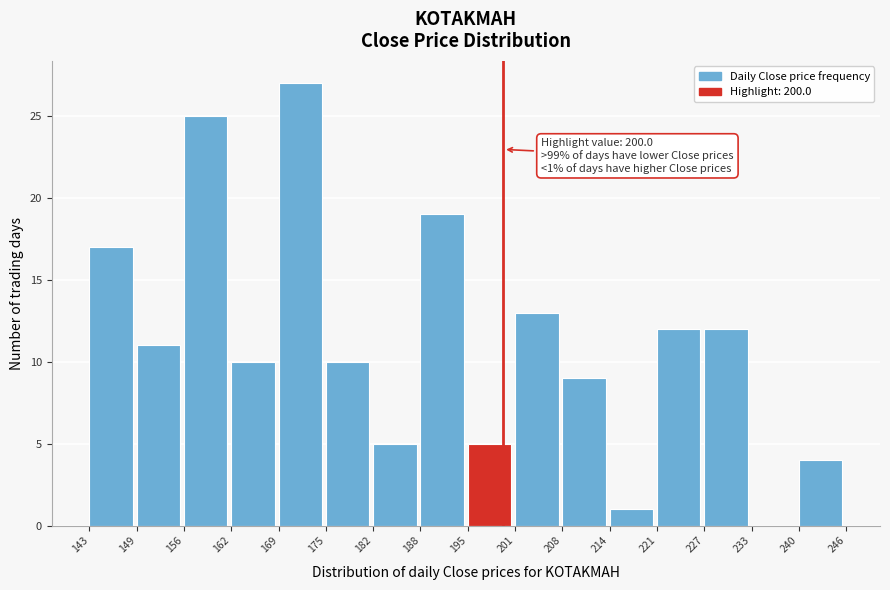

Over which range of the x-axis is the bar tallest?

169 to 175